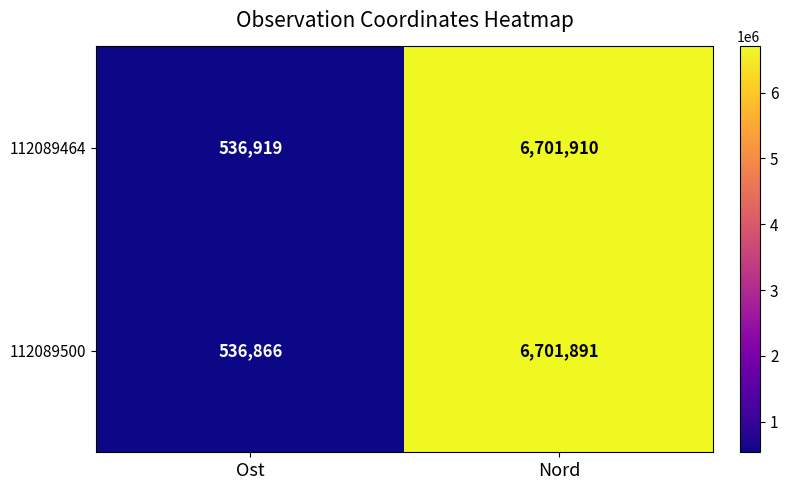

Is it true that 112089464 equals 242365 at Ost?

False